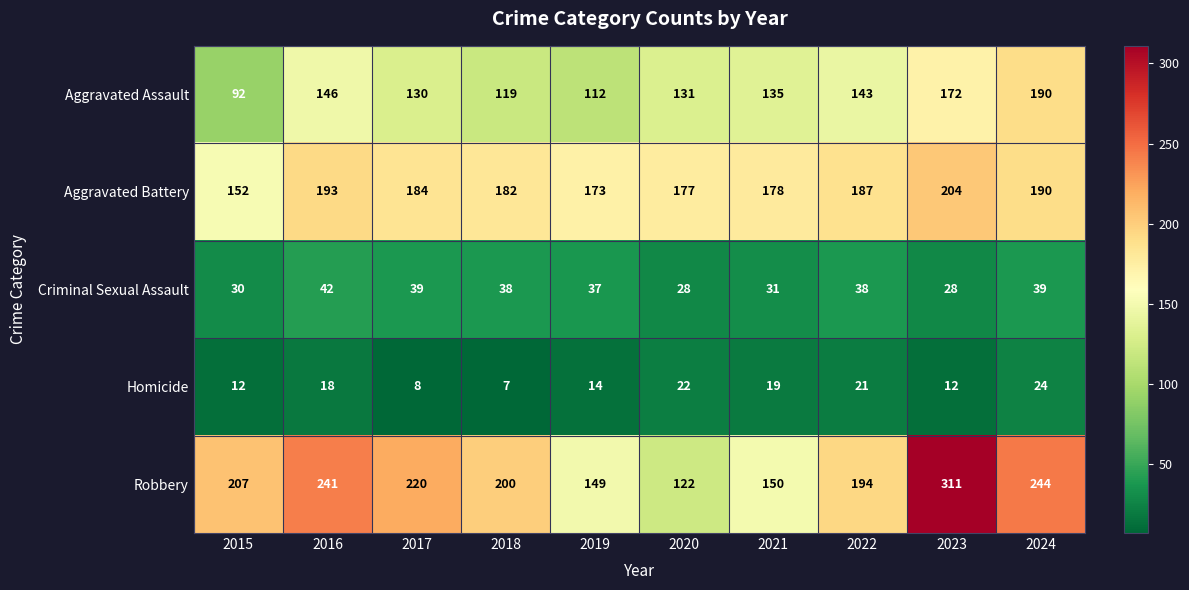

What is the minimum value shown in the chart?

7